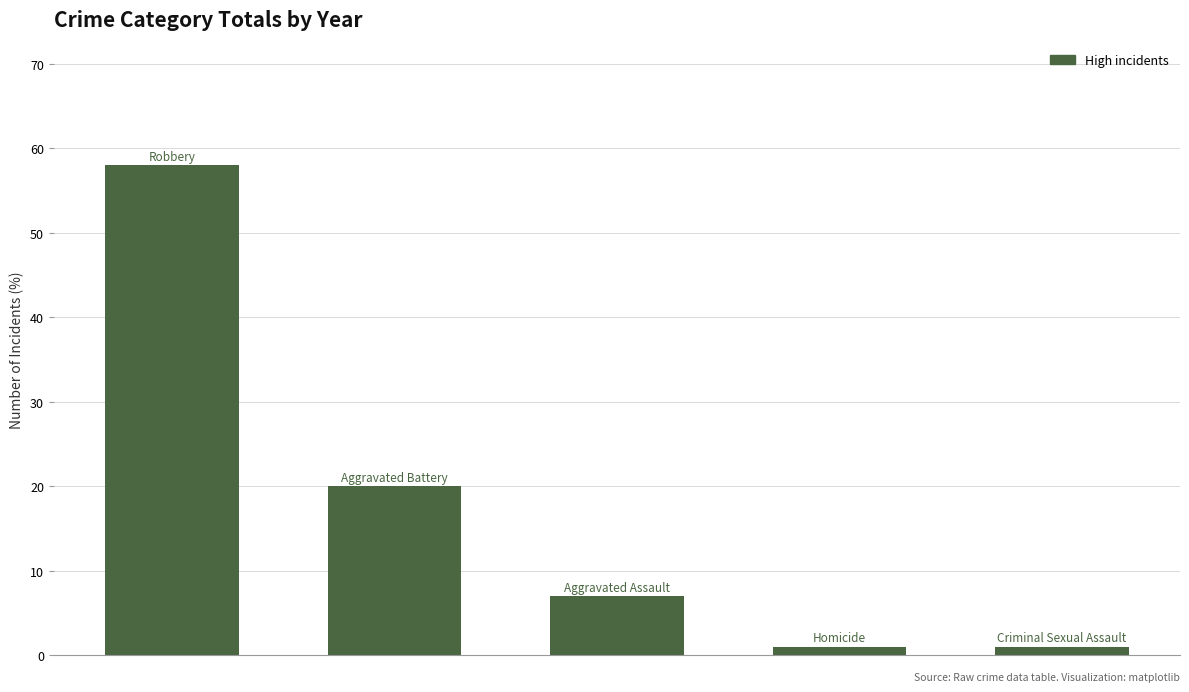

What is the difference between the second highest and second lowest values?

19